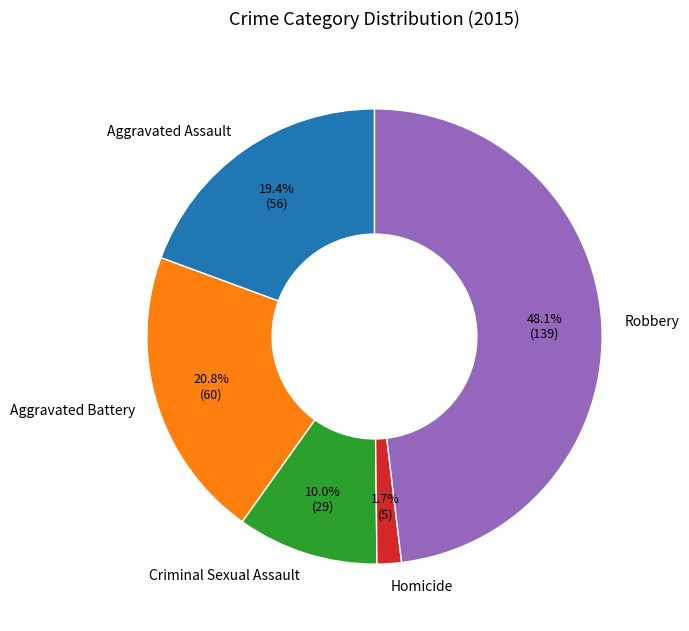

Which category has the biggest portion of the pie?

Robbery